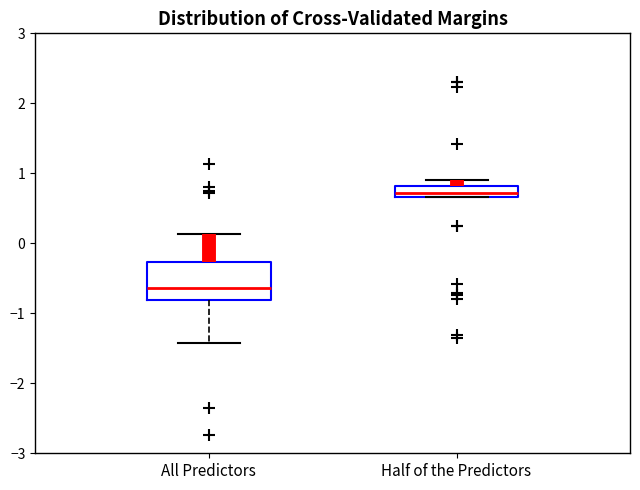

Which box has the lowest median line?

All Predictors